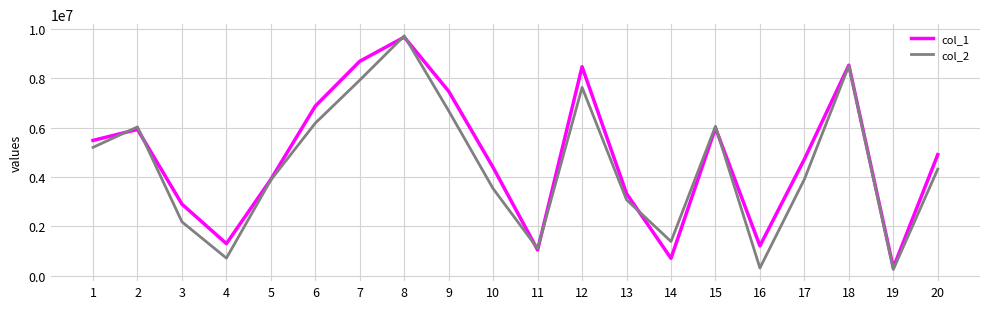

The value of col_1 at 8 is 14842838. True or false?

False